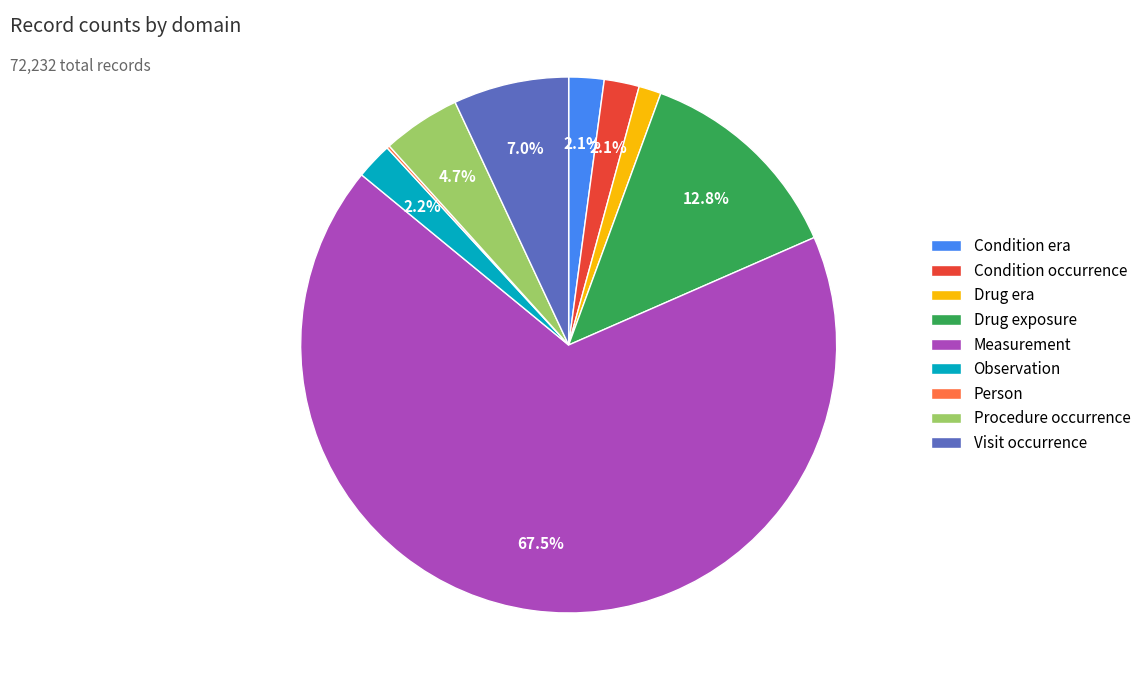

Is it true that Drug era is 1% of the pie?

True